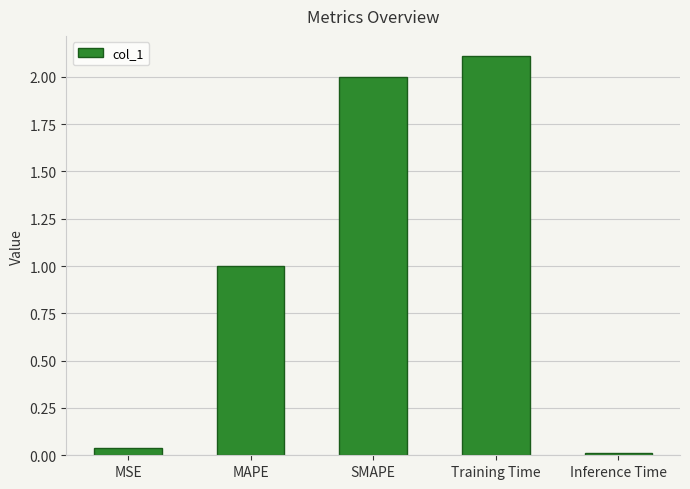

What is the difference between the maximum and minimum values?

2.1